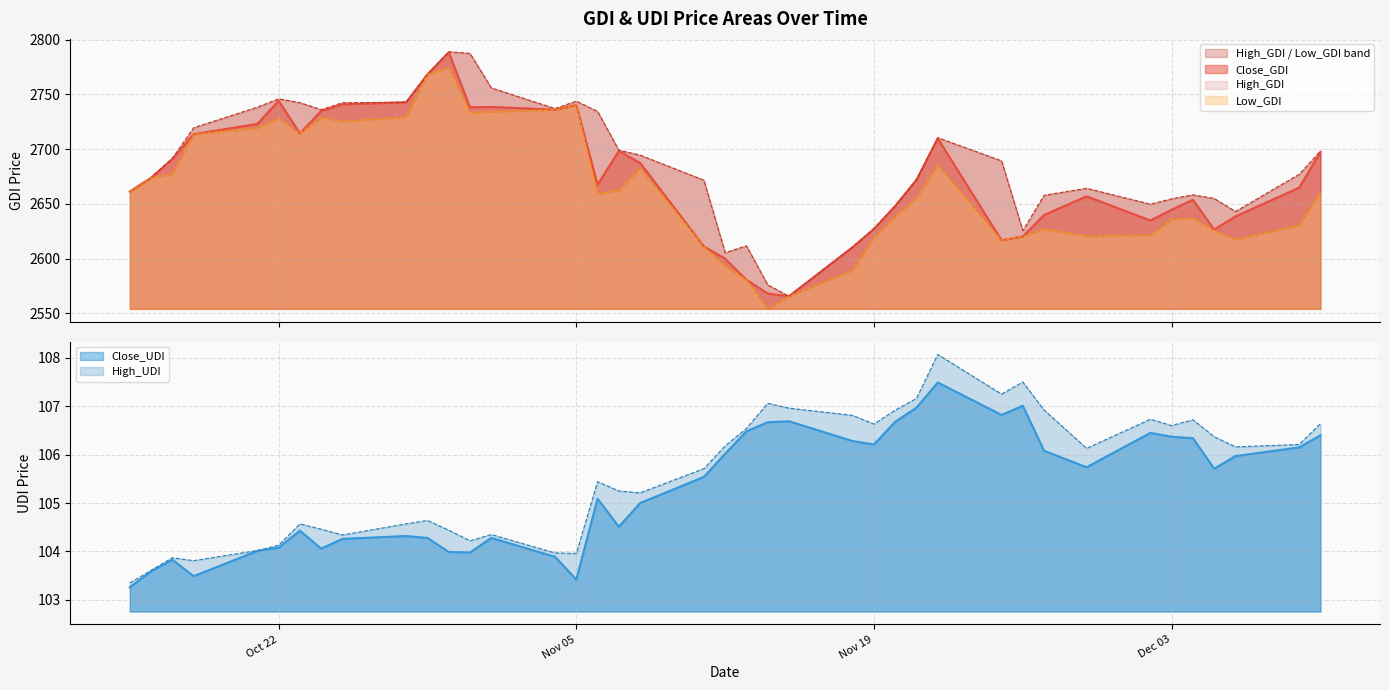

List the series in order of their peak value, lowest first.

Close_UDI, High_UDI, Low_GDI, Close_GDI, High_GDI